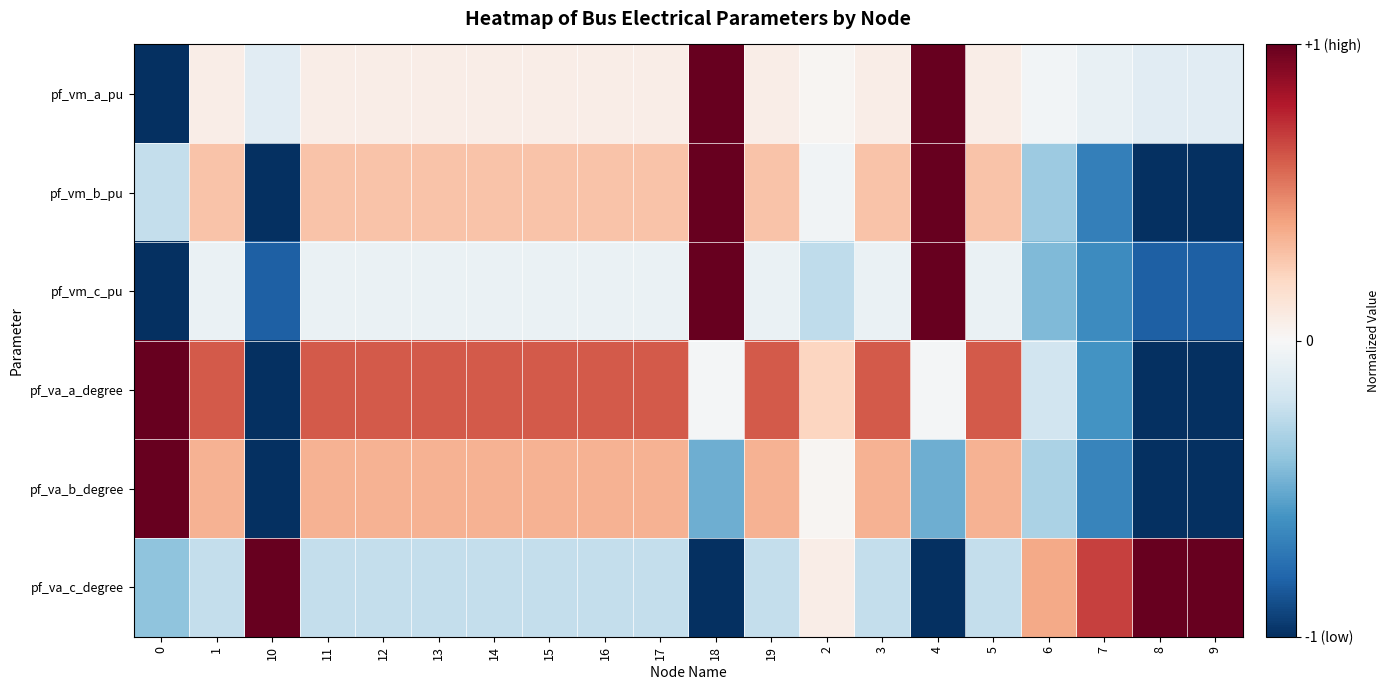

How many series are shown in this chart?

6